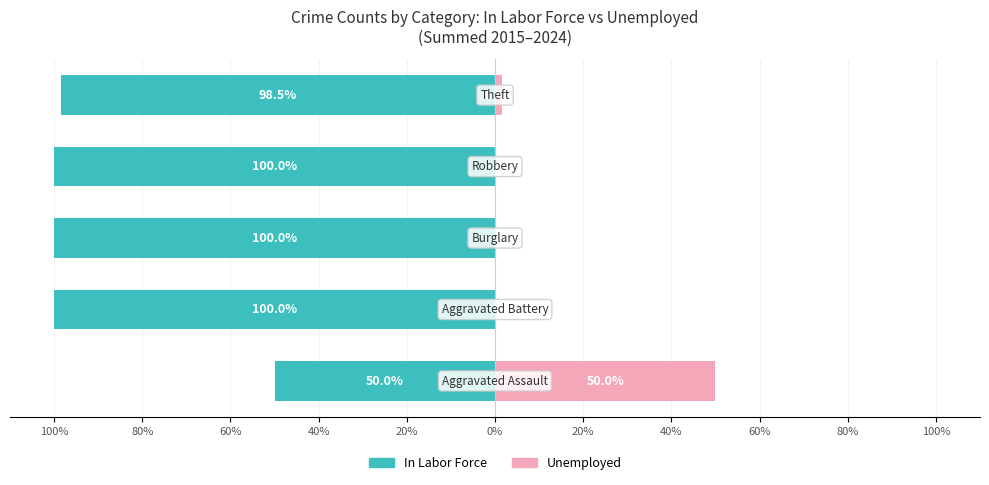

What is the difference between the maximum and minimum values in the Unemployed series?

50.0